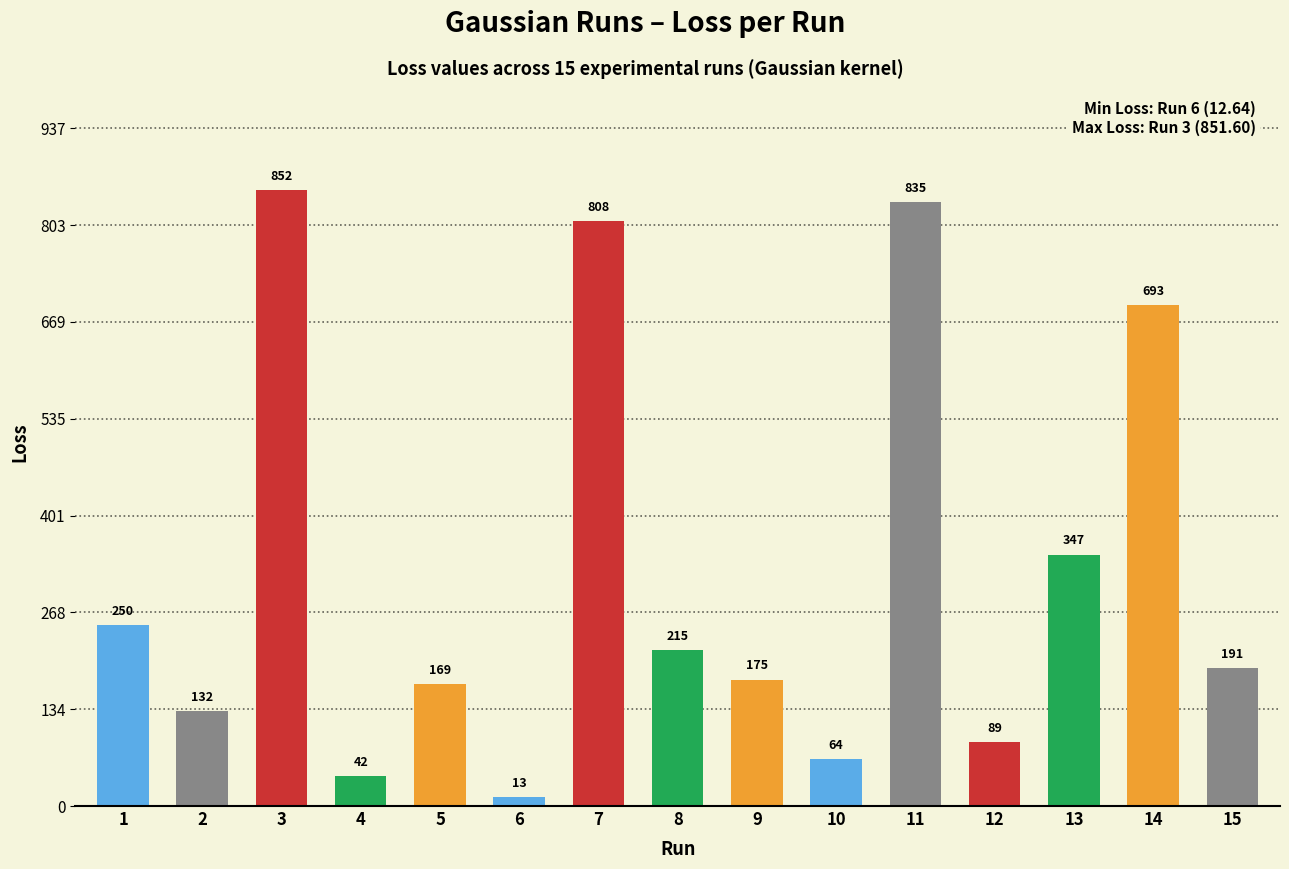

What is the total value across all series at 9?

174.6